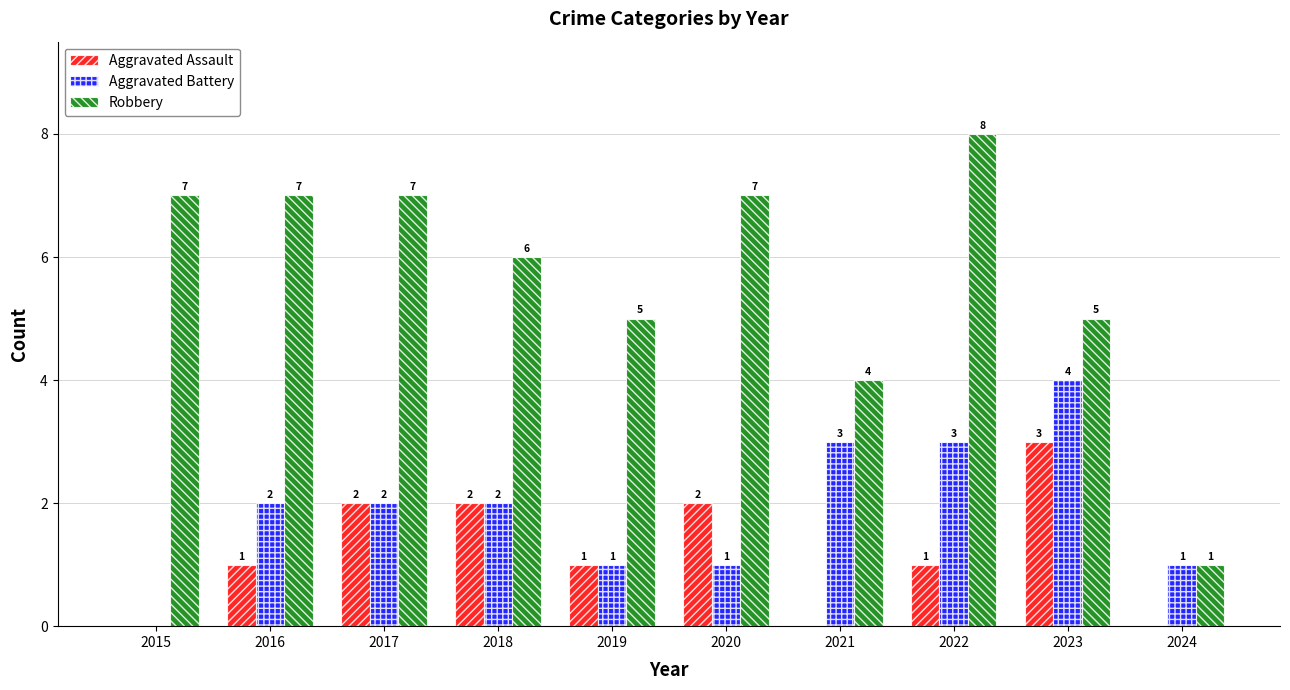

What is the average value of the Aggravated Assault series?

1